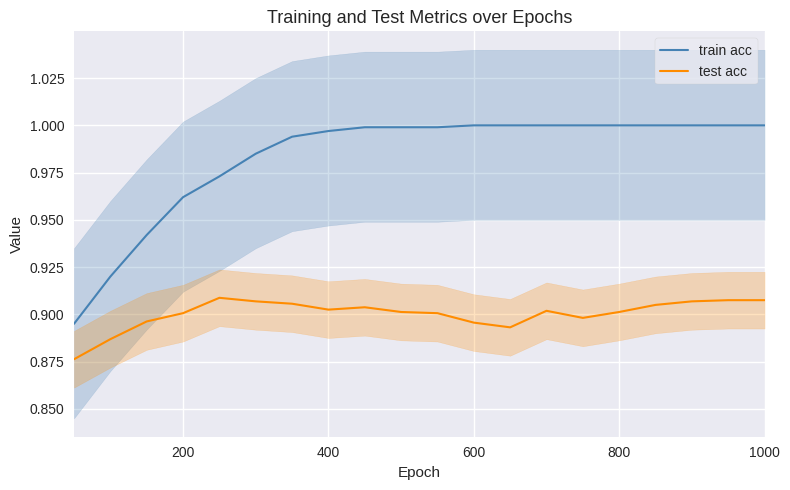

True or false: train acc and test acc cross at least once.

False